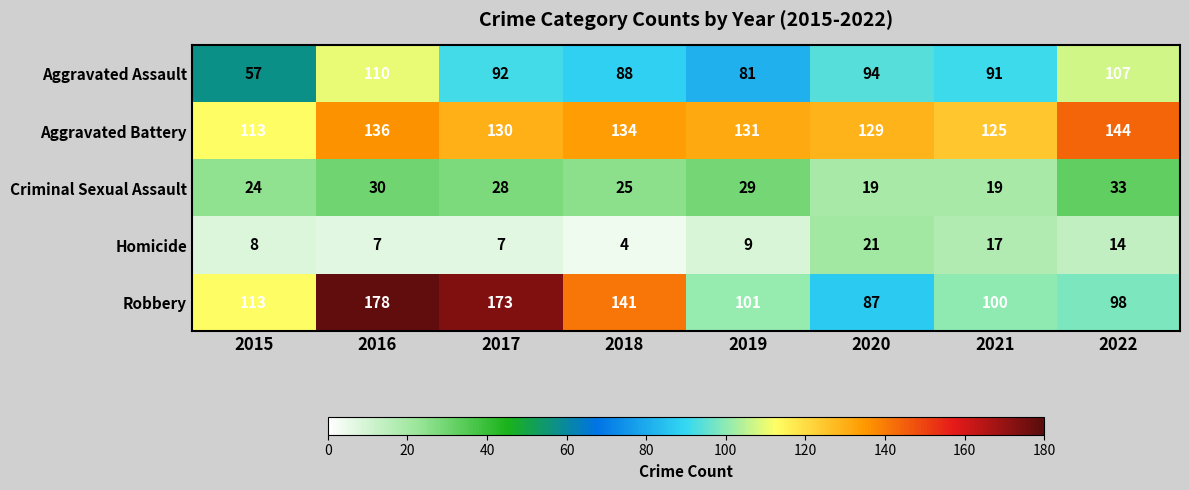

At how many categories does at least one series exceed 142?

3